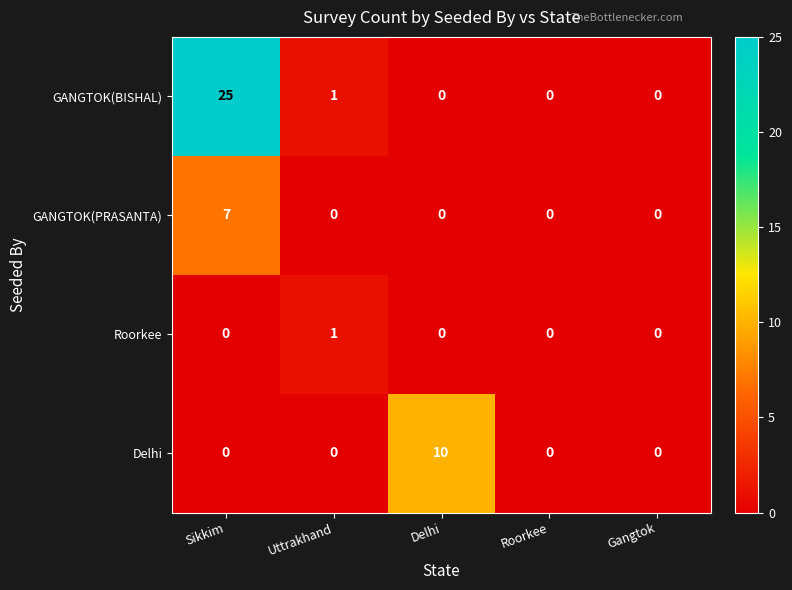

List the series in order of their peak value, highest first.

GANGTOK(BISHAL), Delhi, GANGTOK(PRASANTA), Roorkee